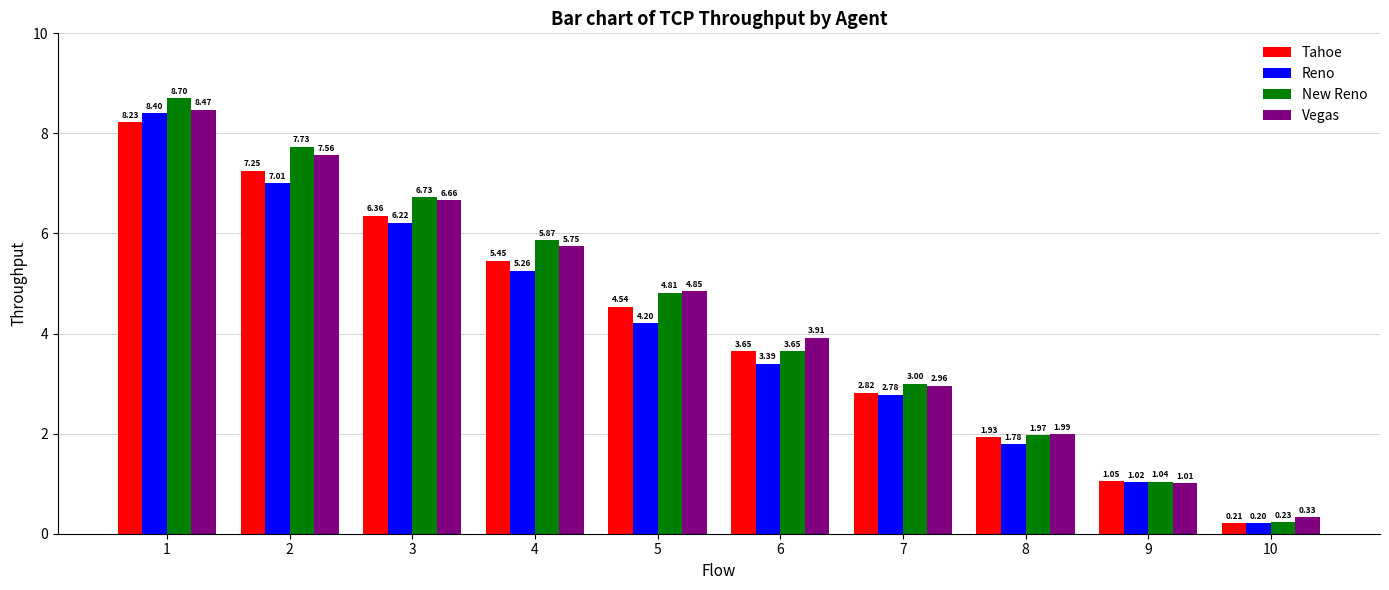

Which series has the widest spread of values?

New Reno